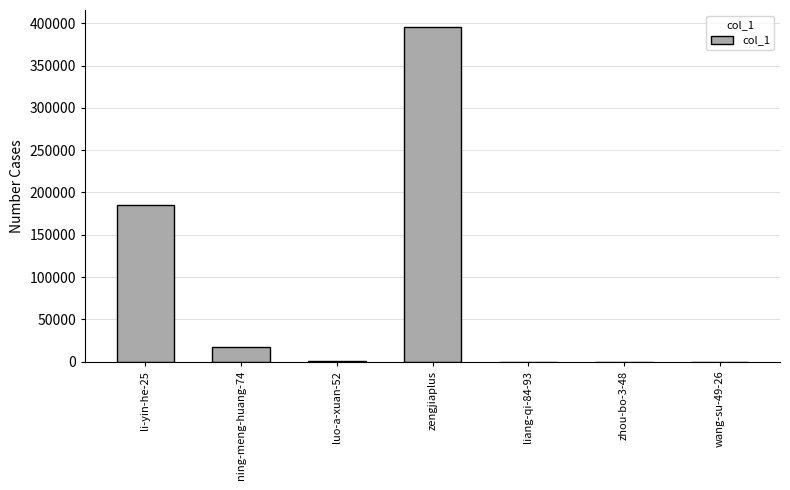

Which category has the highest value across all series?

zengjiaplus